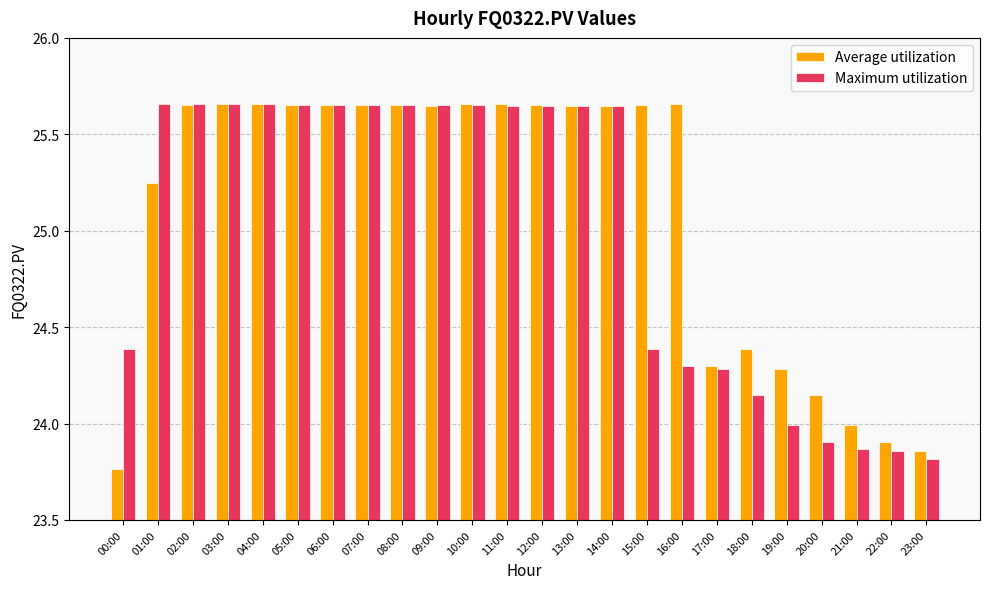

Which series has the largest total across all categories?

Average utilization